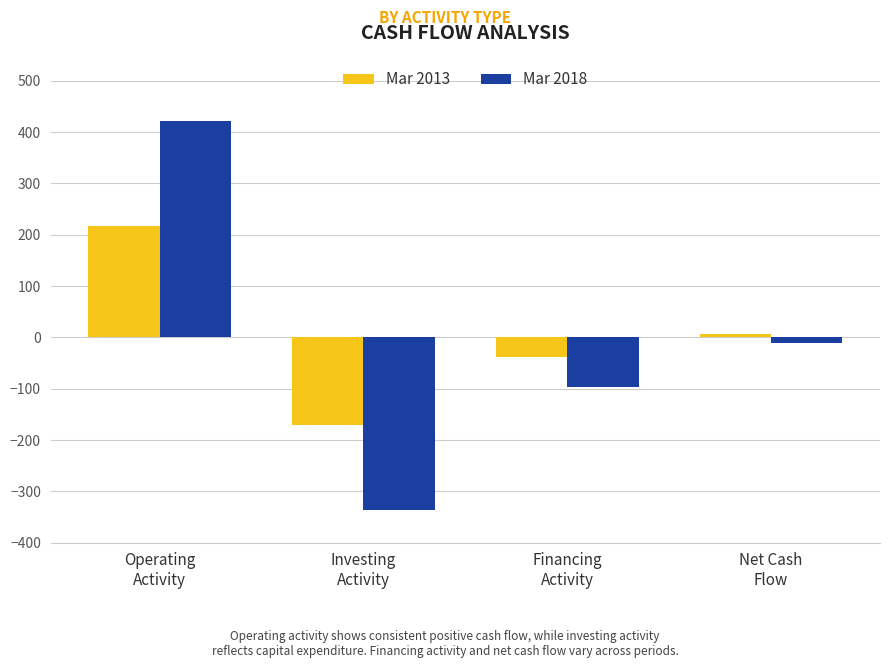

How many values in Mar 2018 are below zero?

3